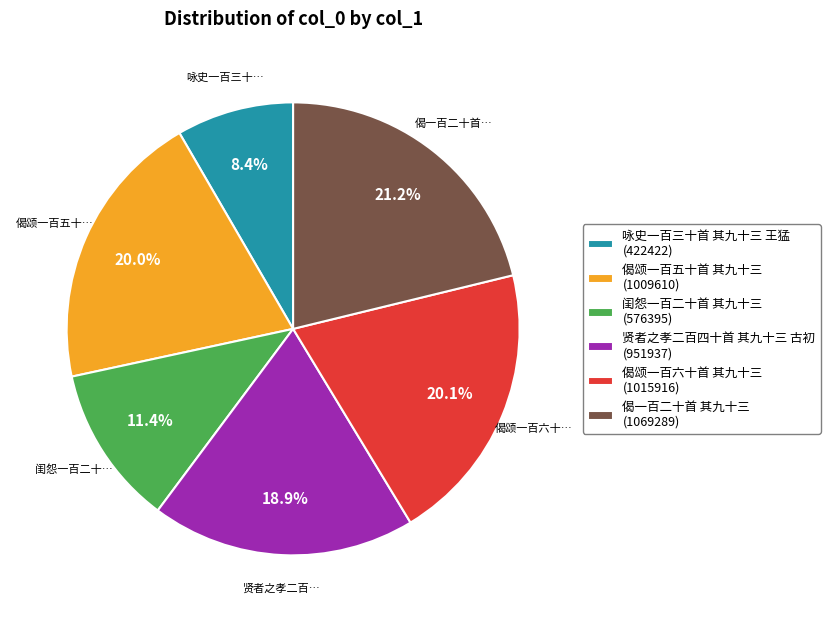

Does 偈颂一百五十首 其九十三 represent more than half of the total?

No